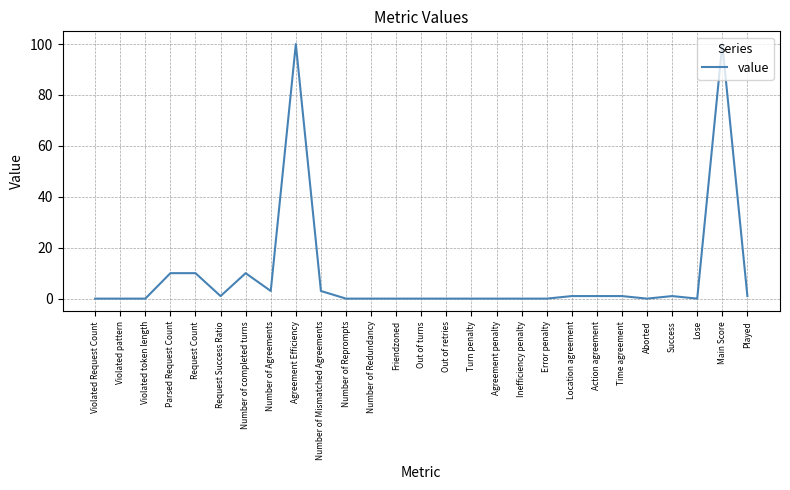

The value at Number of Redundancy is -51. True or false?

False